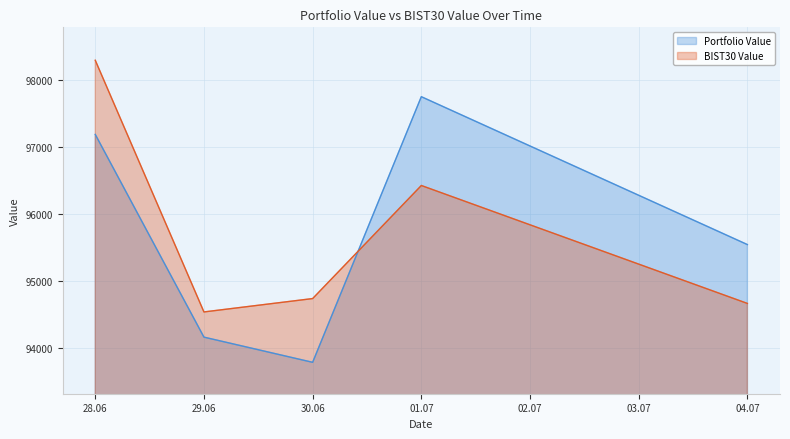

The BIST30 Value series shows 154452.1 at 29.06. True or false?

False